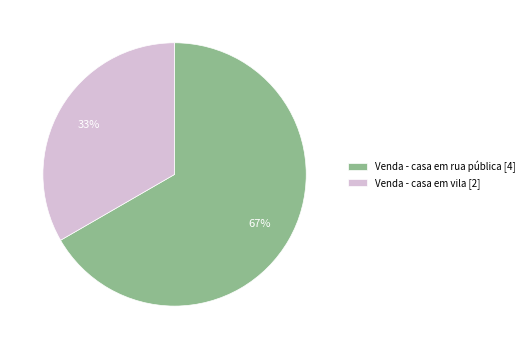

Approximately how many times larger is the value at Venda - casa em rua pública compared to Venda - casa em vila?

2.0